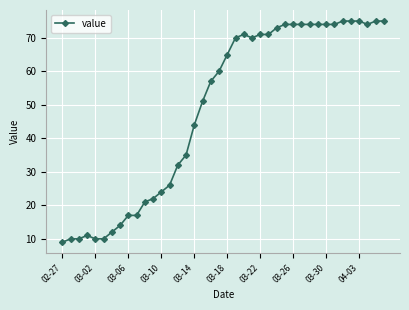

What is the difference between the maximum and minimum values?

66